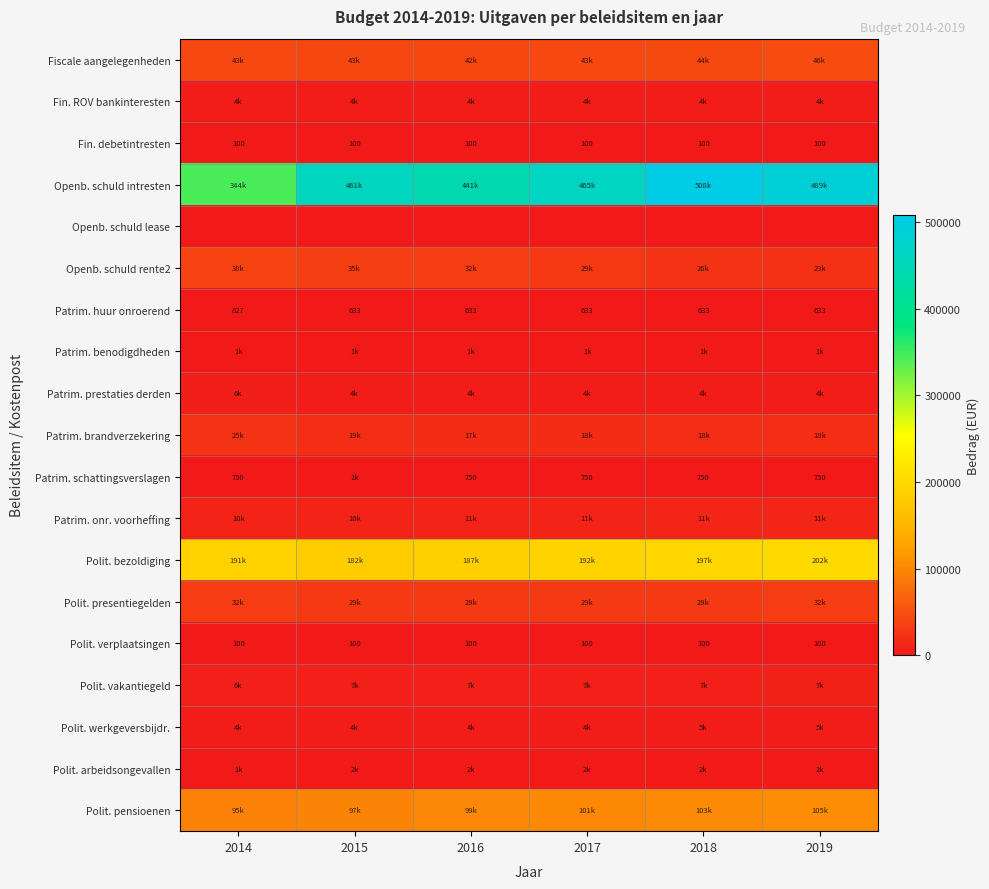

Which series changed the most between 2017 and 2018?

Openb. schuld intresten